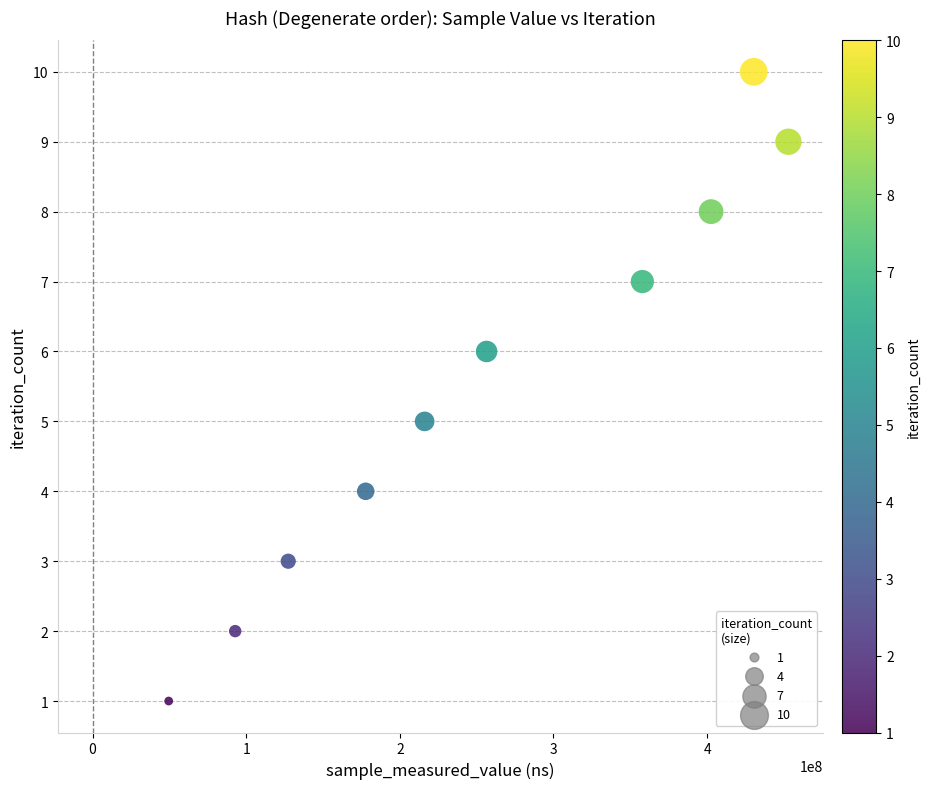

What is the range of X values (max minus min)?

403374152